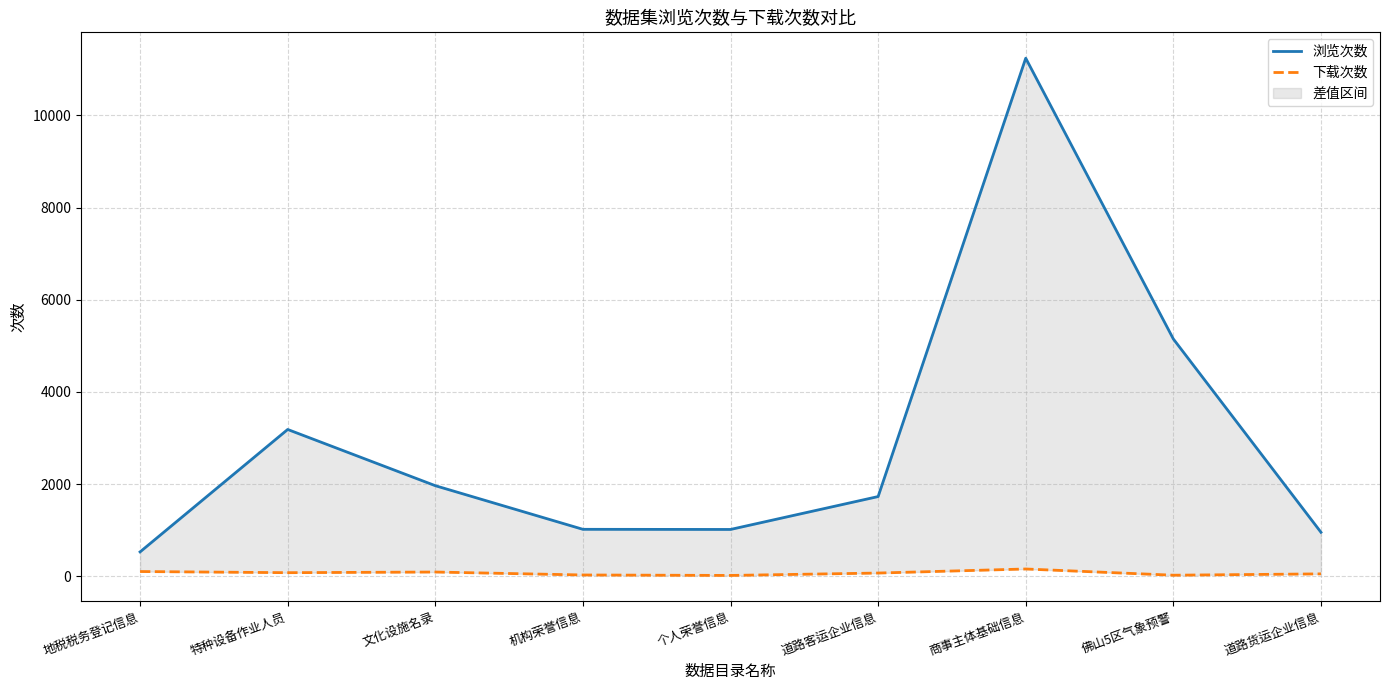

How many values in the 浏览次数 series exceed 1728?

4